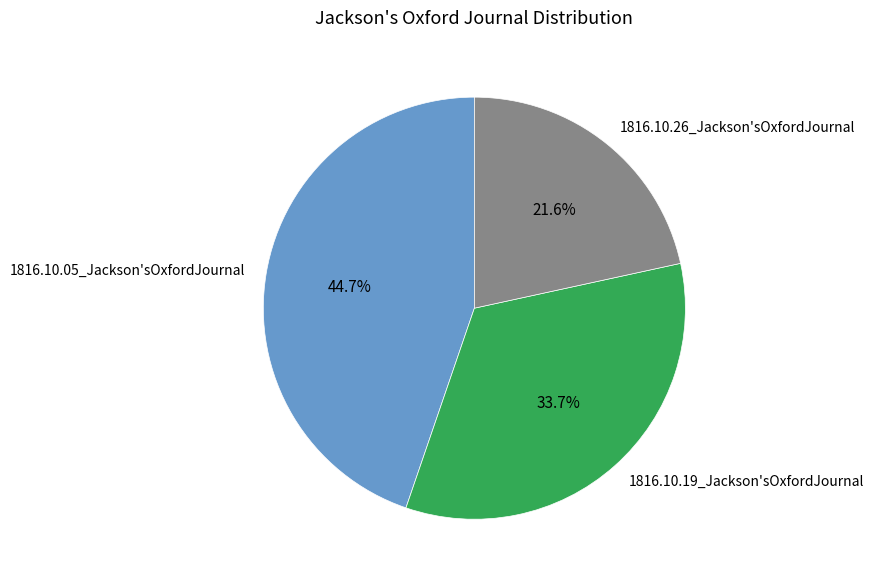

What is the total percentage of 1816.10.19_Jackson'sOxfordJournal and 1816.10.05_Jackson'sOxfordJournal?

78.4%